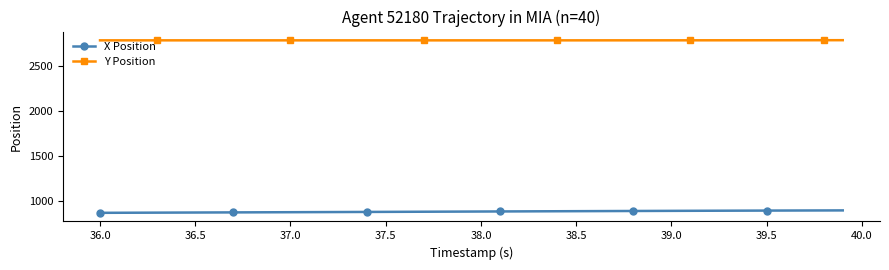

What is the minimum value for X Position?

872.0